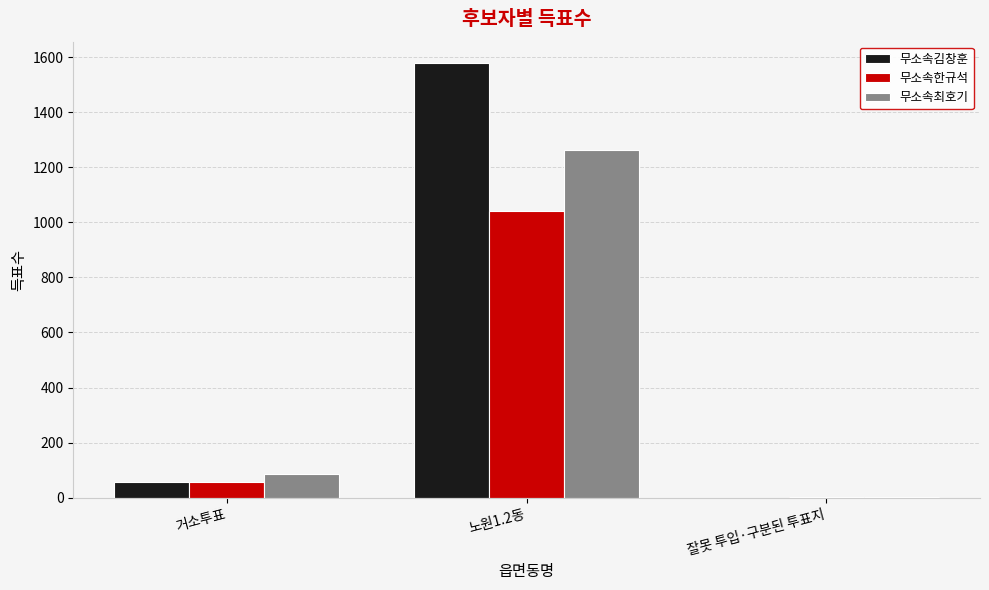

What is the highest value of the 무소속한규석 series?

1041